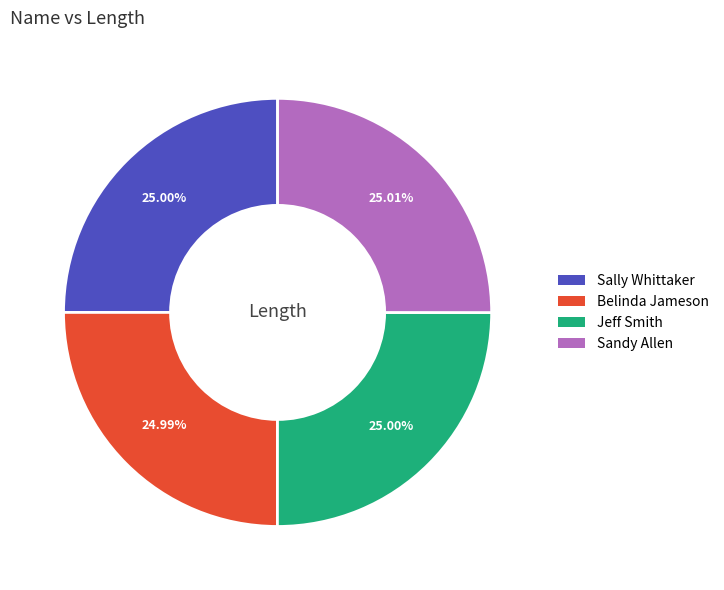

What percentage is the Sandy Allen slice, to the nearest percent?

25%